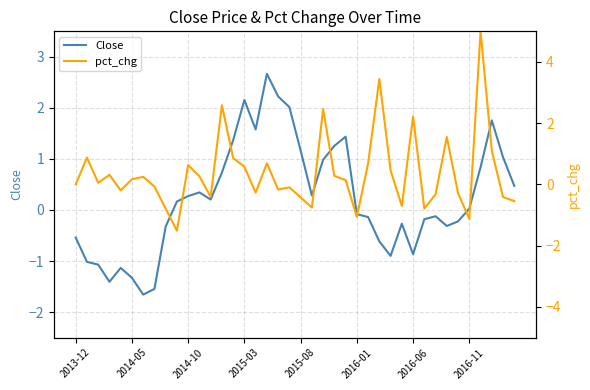

What are all the series names shown in the legend?

Close, pct_chg